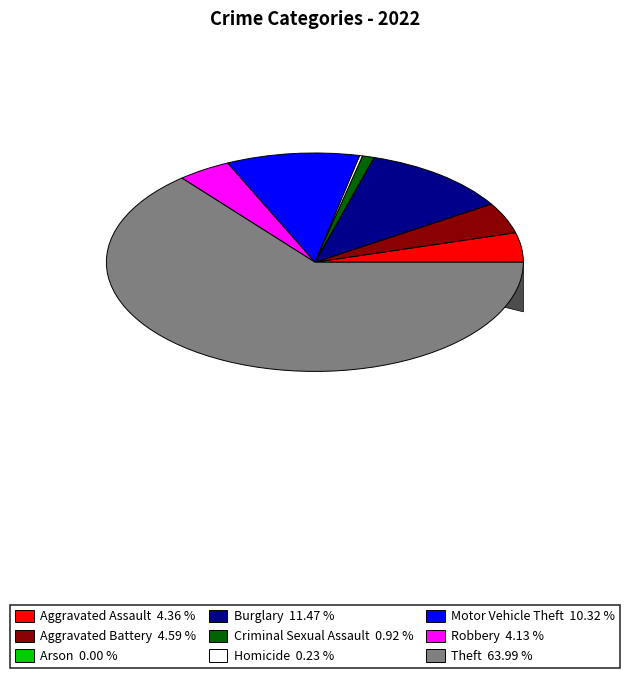

Rank the categories by value from highest to lowest.

Theft, Burglary, Motor Vehicle Theft, Aggravated Battery, Aggravated Assault, Robbery, Criminal Sexual Assault, Homicide, Arson